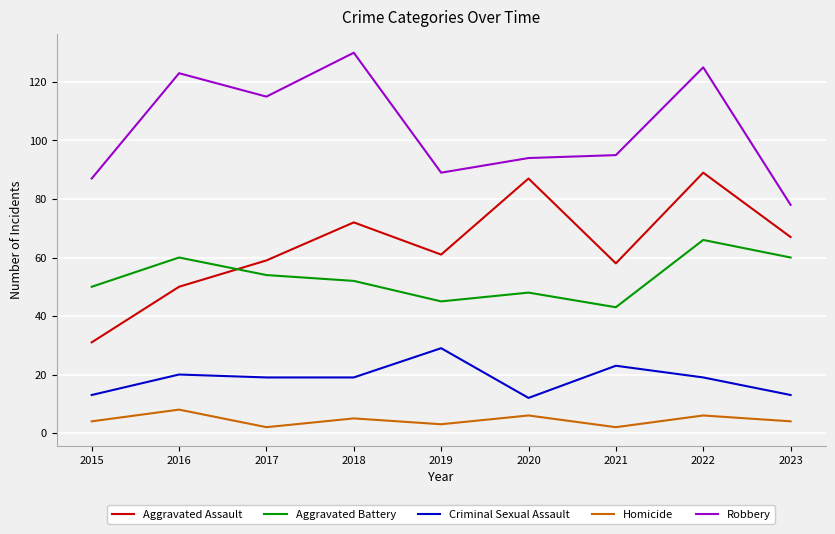

At which category is the sum across all series the highest?

2022